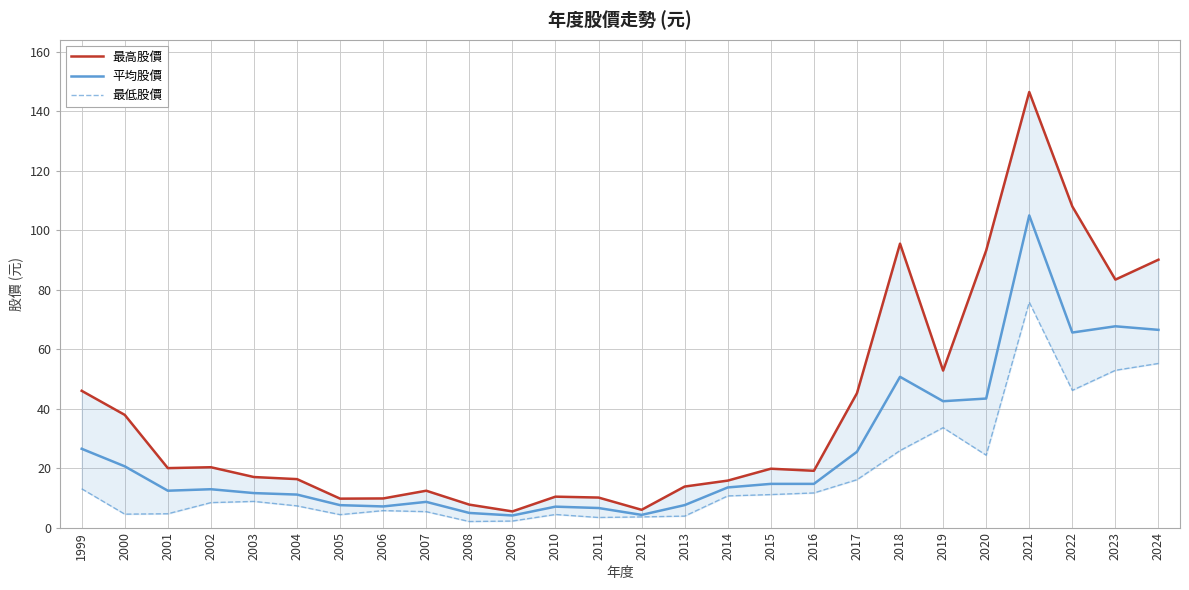

List the series in order of their overall mean, highest first.

最高股價, 平均股價, 最低股價